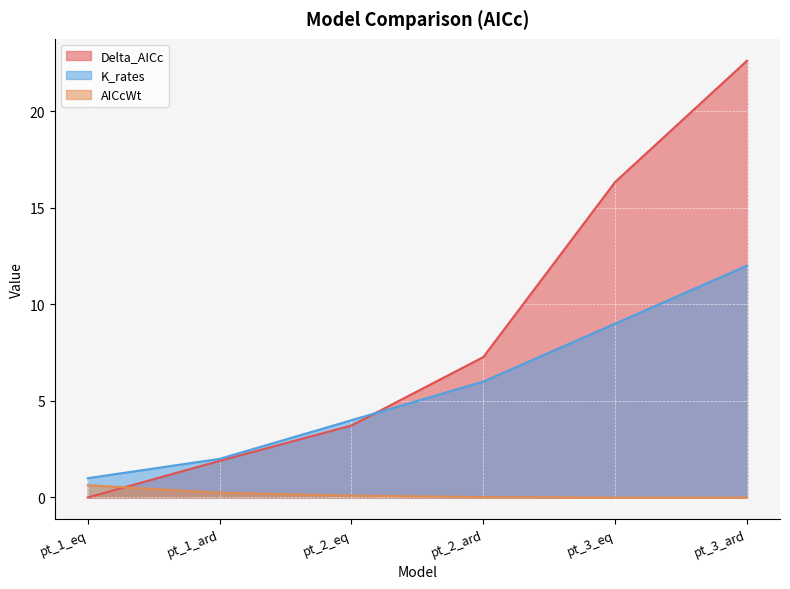

How many values in the K_rates series are below 6?

3